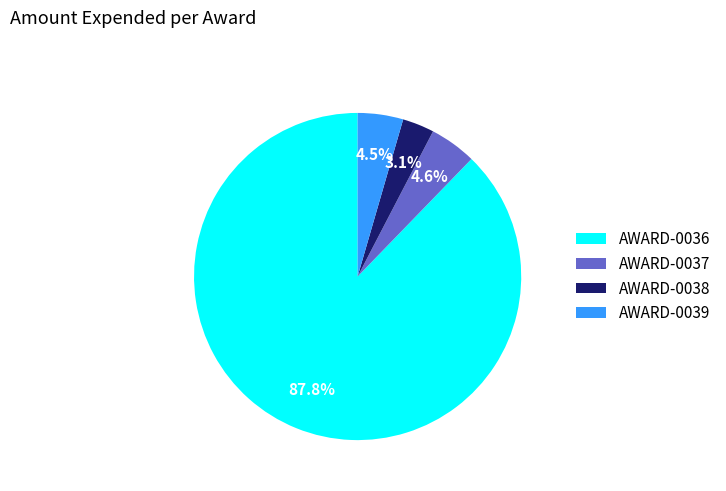

What percentage is the AWARD-0038 slice, to the nearest percent?

3%